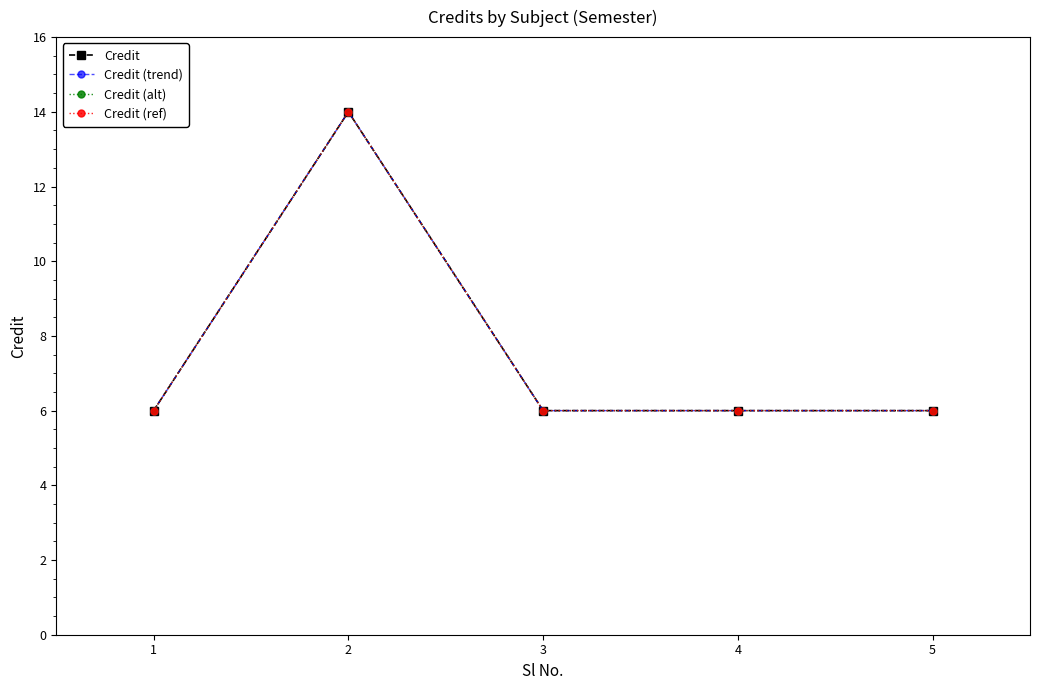

Does the chart have visible grid lines?

No